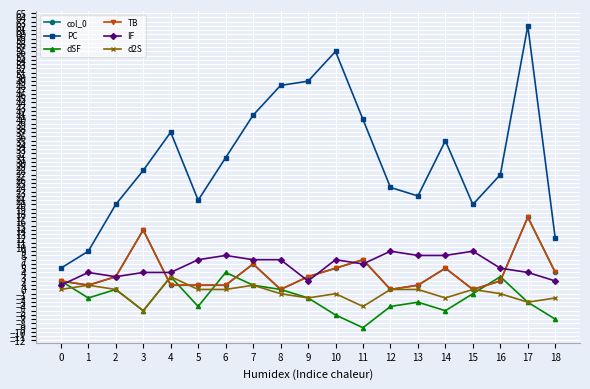

Is it true that col_0 equals 2 at 5?

False